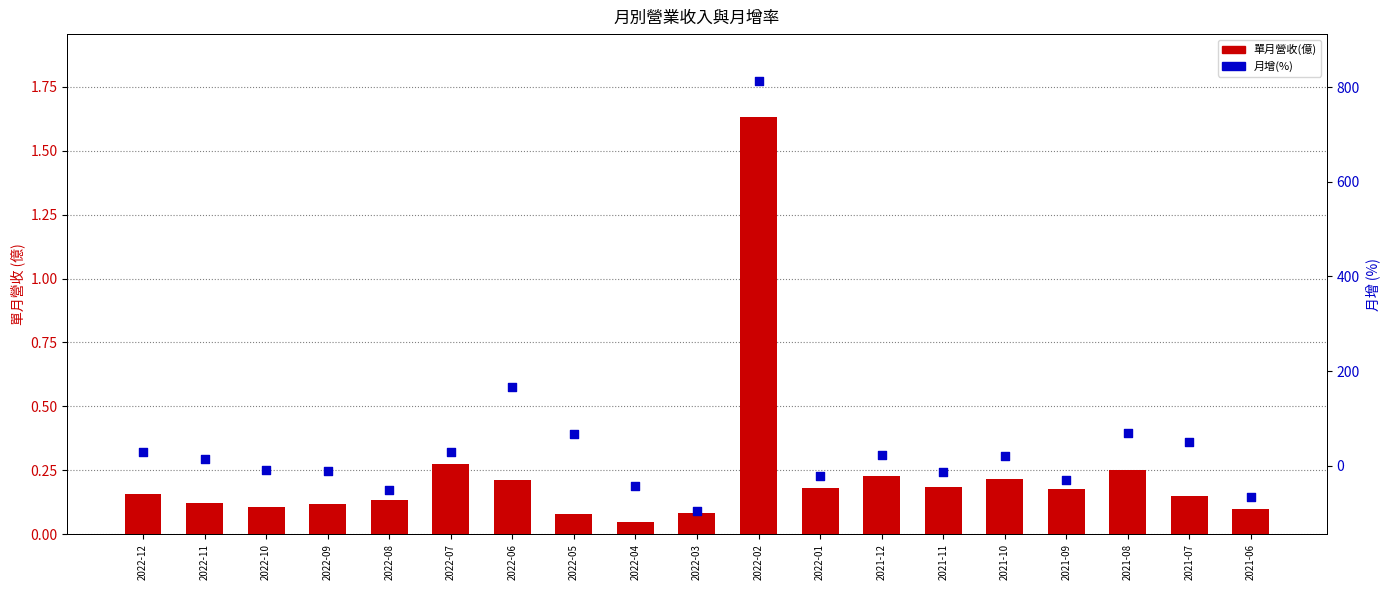

Which series reaches the maximum Y coordinate?

月增(%)